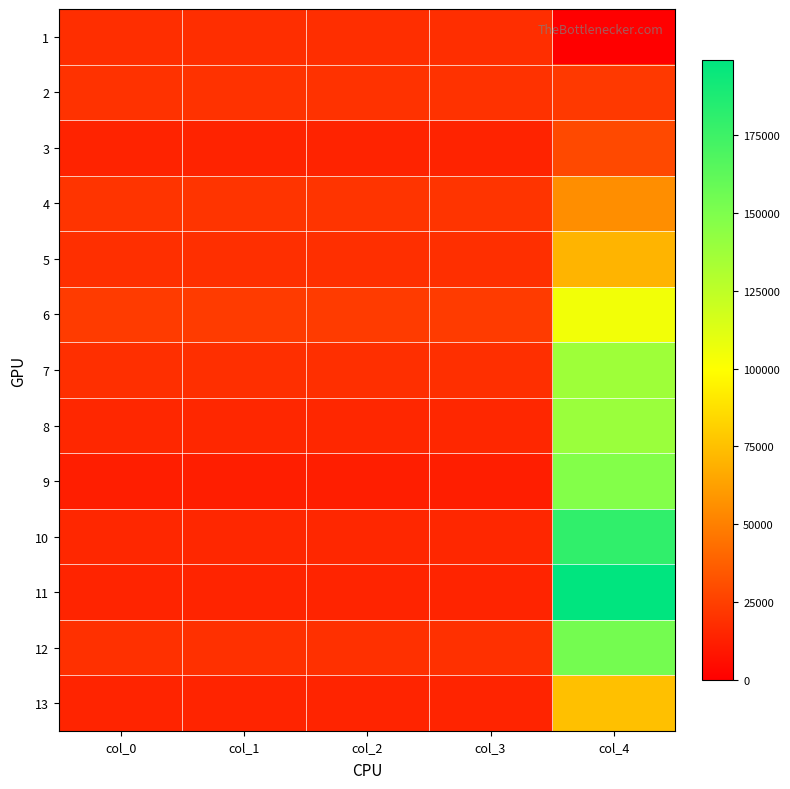

Reading left to right, what are all the values shown in this chart?

1: col_0=18516.9	col_1=18516.9	col_2=18516.9	col_3=18516.9	col_4=0.0
2: col_0=19980.4	col_1=19980.4	col_2=19980.4	col_3=19980.4	col_4=22587.7
3: col_0=14126.6	col_1=14126.6	col_2=14126.6	col_3=14126.6	col_4=28929.5
4: col_0=20637.4	col_1=20637.4	col_2=20637.4	col_3=20637.4	col_4=55783.5
5: col_0=18815.6	col_1=18815.6	col_2=18815.6	col_3=18815.6	col_4=70563.0
6: col_0=23385.1	col_1=23385.1	col_2=23385.1	col_3=23385.1	col_4=104441.8
7: col_0=18696.1	col_1=18696.1	col_2=18696.1	col_3=18696.1	col_4=137215.4
8: col_0=15679.6	col_1=15679.6	col_2=15679.6	col_3=15679.6	col_4=138779.0
9: col_0=12304.8	col_1=12304.8	col_2=12304.8	col_3=12304.8	col_4=147407.9
10: col_0=15918.6	col_1=15918.6	col_2=15918.6	col_3=15918.6	col_4=179887.2
11: col_0=14514.9	col_1=14514.9	col_2=14514.9	col_3=14514.9	col_4=199073.5
12: col_0=19412.9	col_1=19412.9	col_2=19412.9	col_3=19412.9	col_4=153241.4
13: col_0=14485.0	col_1=14485.0	col_2=14485.0	col_3=14485.0	col_4=75341.2